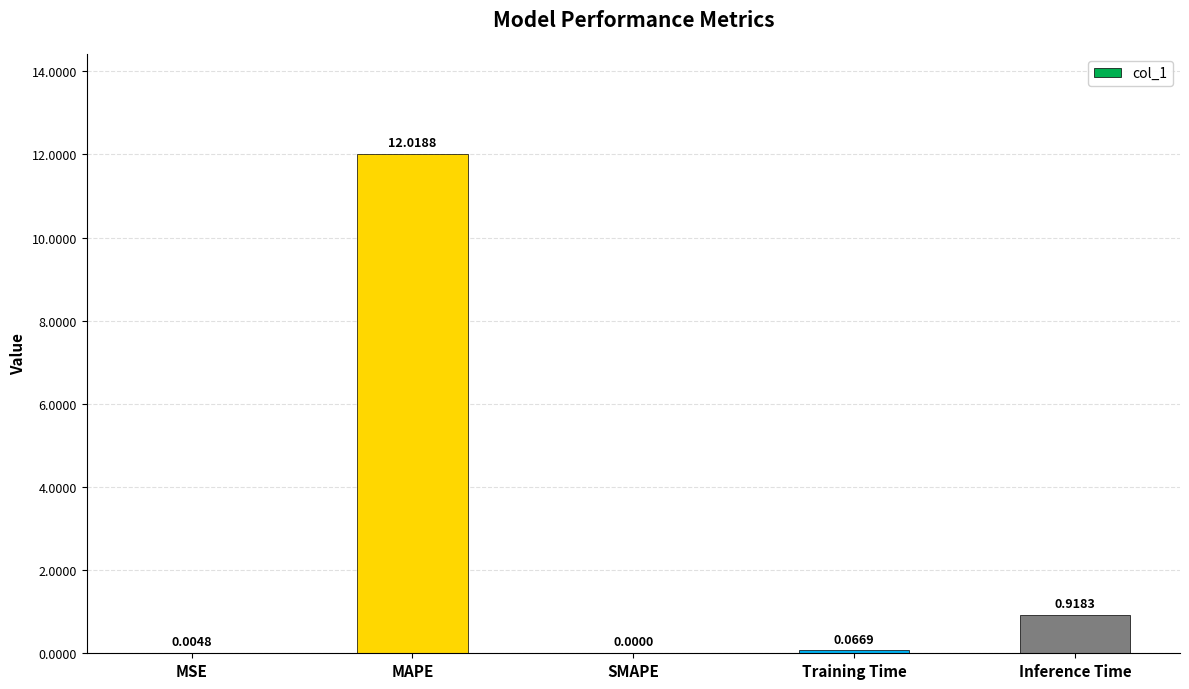

Where is the data nearest to the value 6?

Inference Time